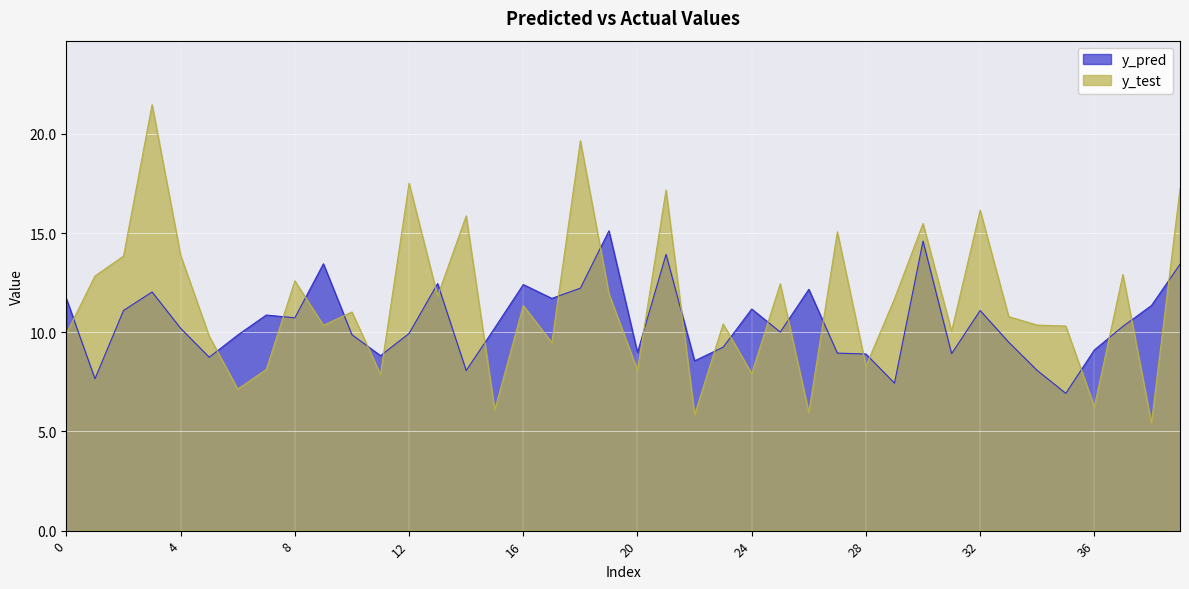

In y_test, how many points are lower than both neighbors (excluding endpoints)?

14